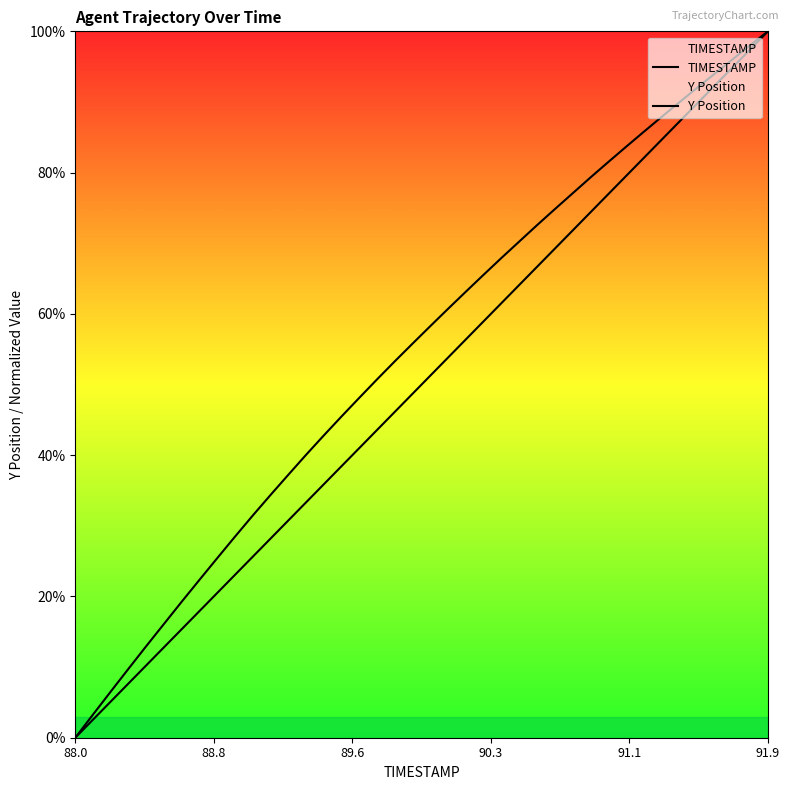

Is the value of Y Position at 38 greater than the value of TIMESTAMP at 6?

Yes